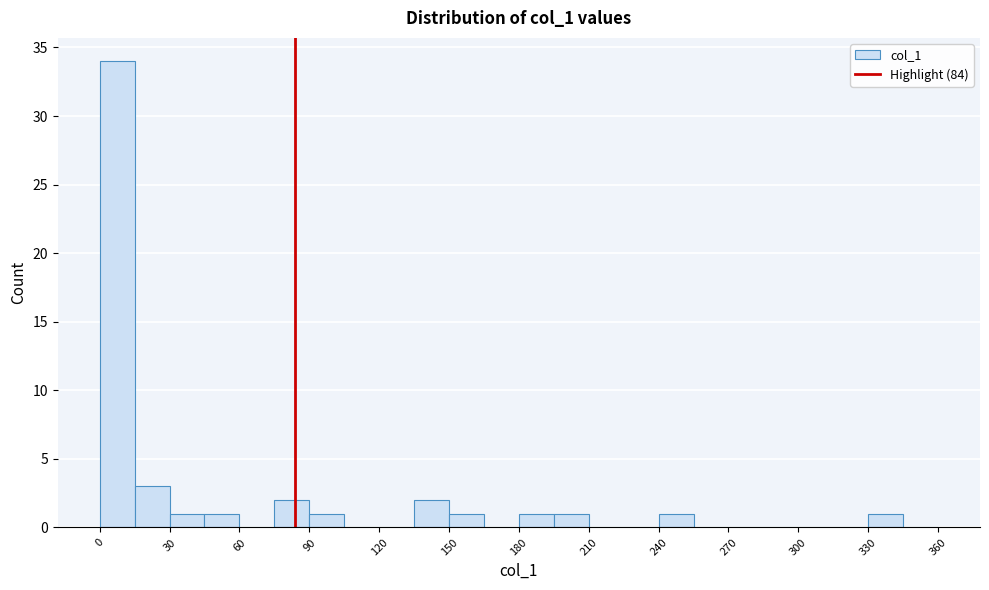

Around what value on the x-axis is the tallest bar? Give the approximate position of its centre, as read against the axis.

10